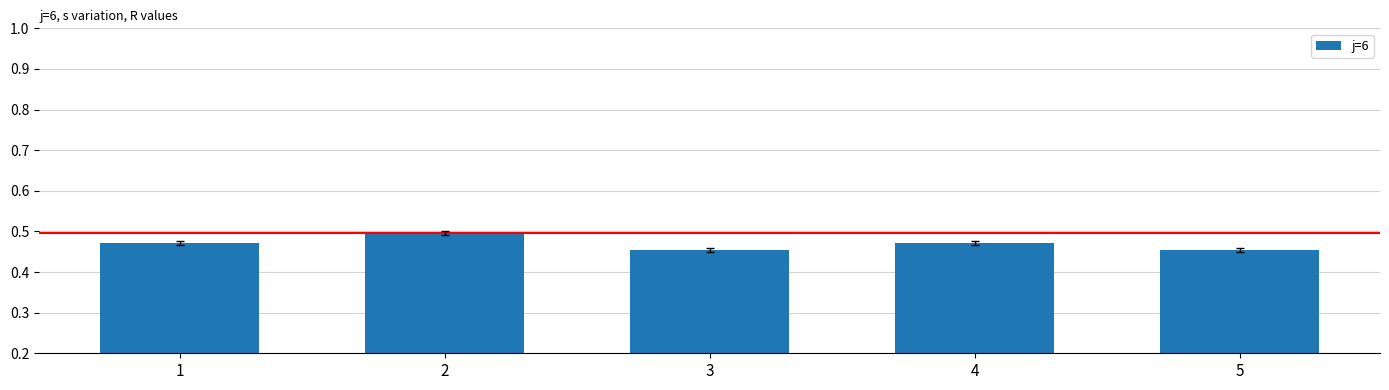

Which category has the highest value across all series?

2